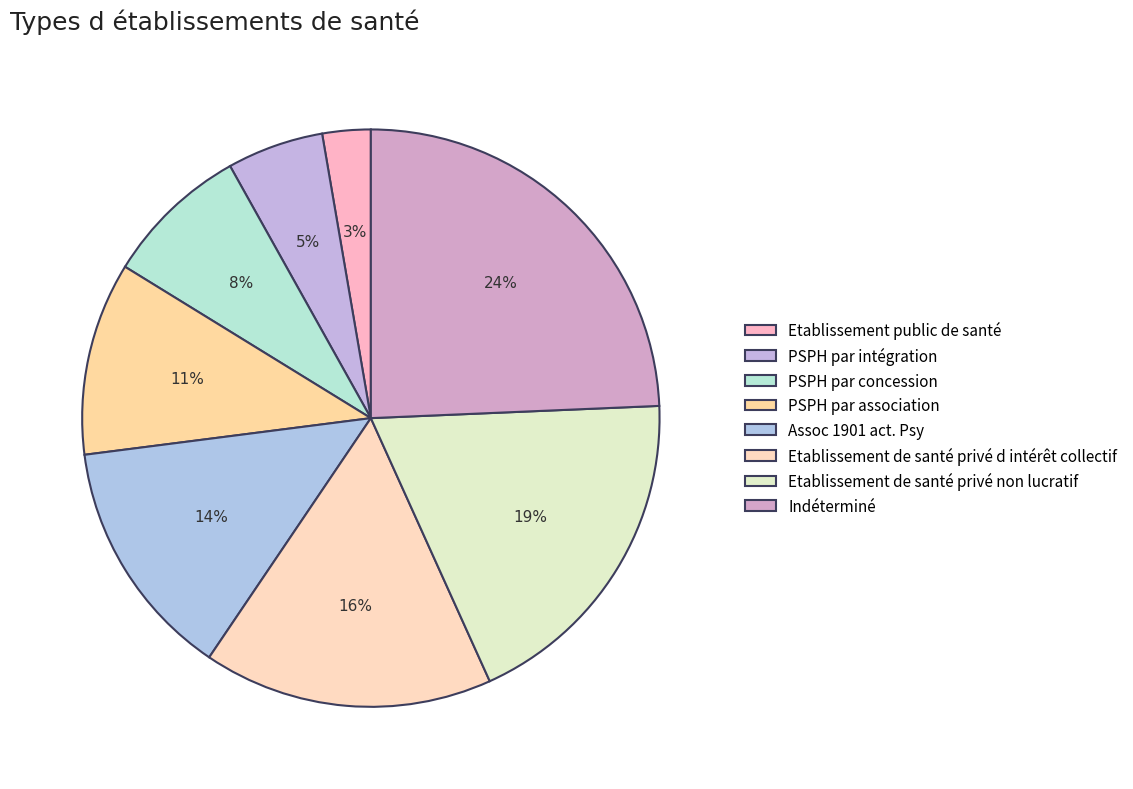

Which category has the biggest portion of the pie?

Indéterminé